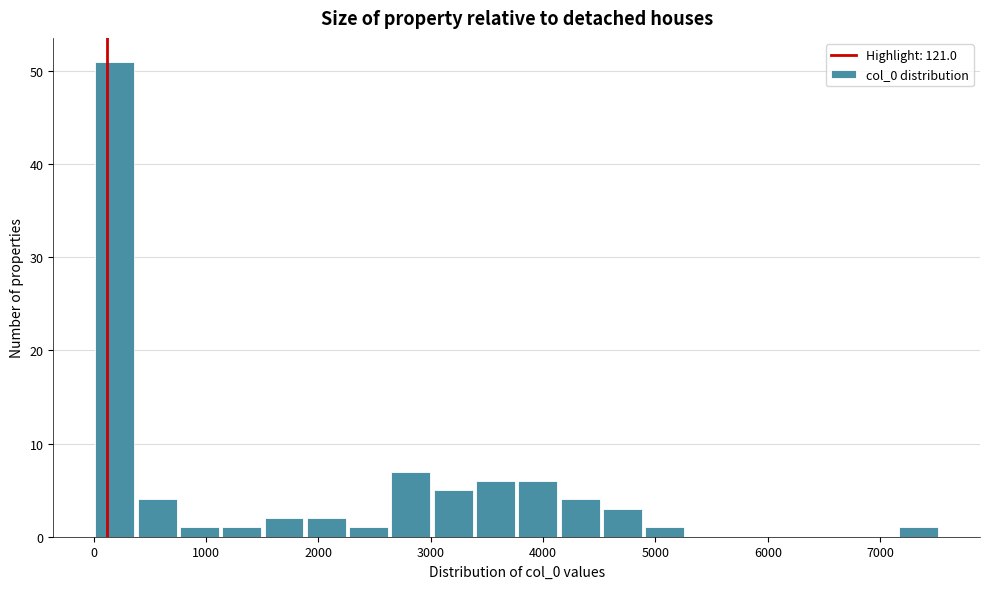

Around what value on the x-axis is the tallest bar? Give the approximate position of its centre, as read against the axis.

200